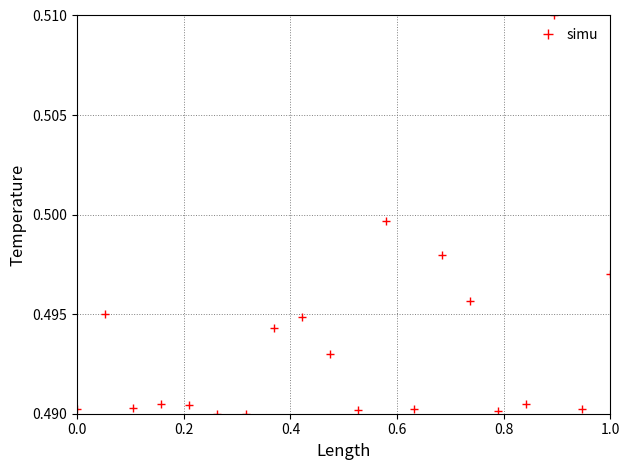

How many values are between 0 and 1?

20